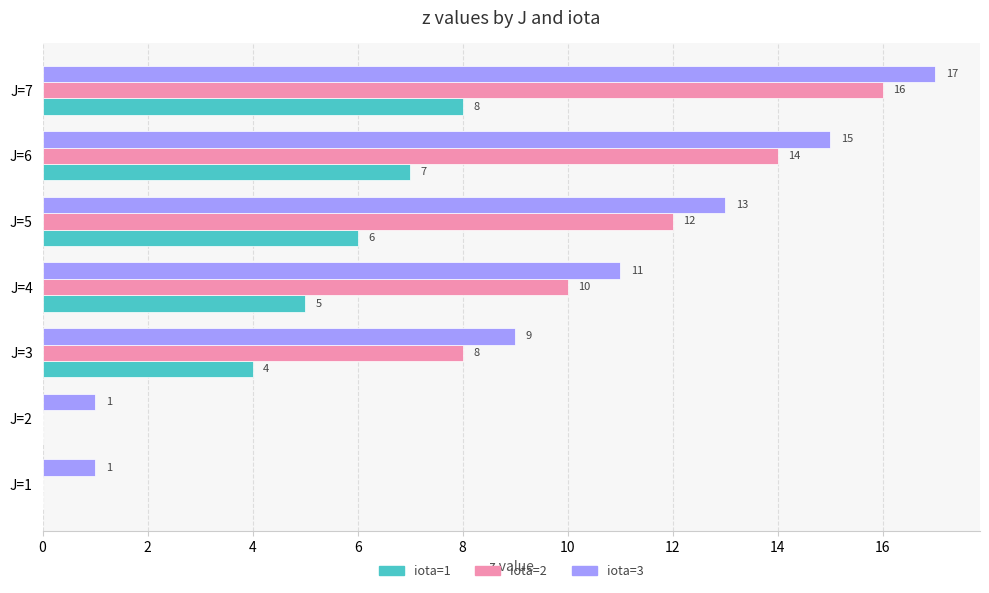

What is the sum of the iota=2 values at J=3 and J=2?

8